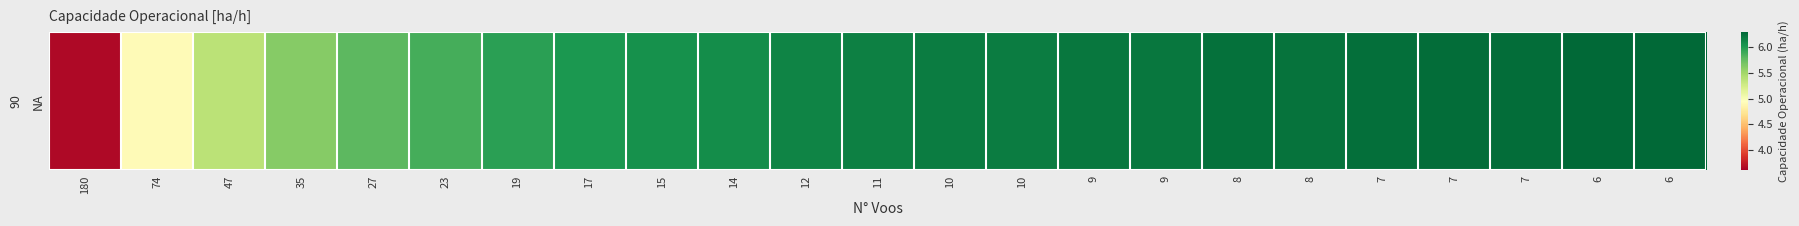

List the labels in order of value, largest first.

6, 6, 7, 7, 7, 8, 8, 9, 9, 10, 10, 11, 12, 14, 15, 17, 19, 23, 27, 35, 47, 74, 180